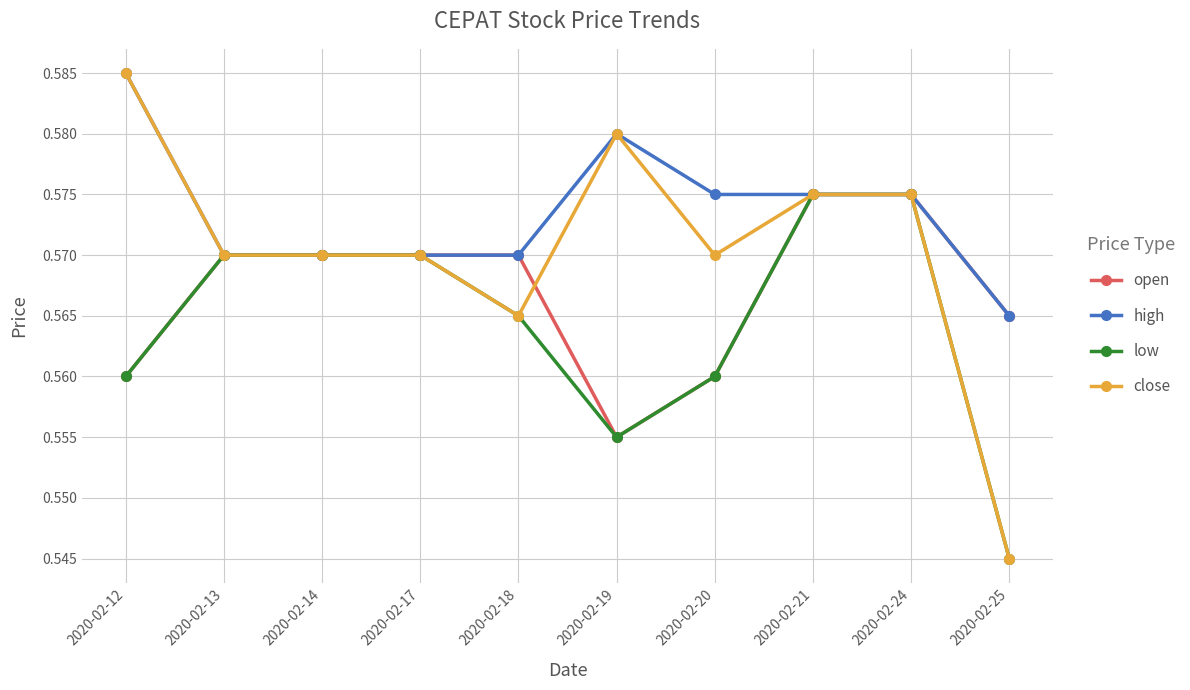

The value of close at 2020-02-24 is 0.2. True or false?

False